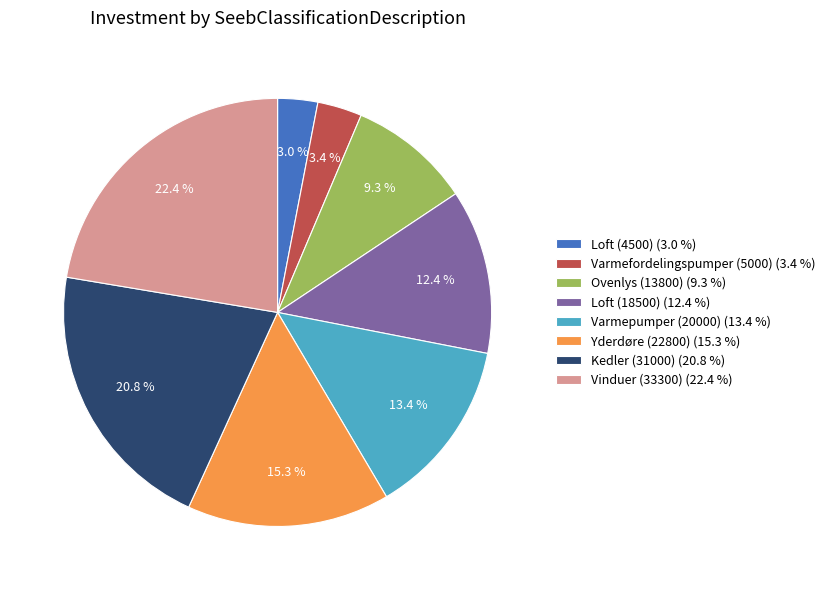

True or false: Varmepumper (20000) accounts for 13% of the total.

True